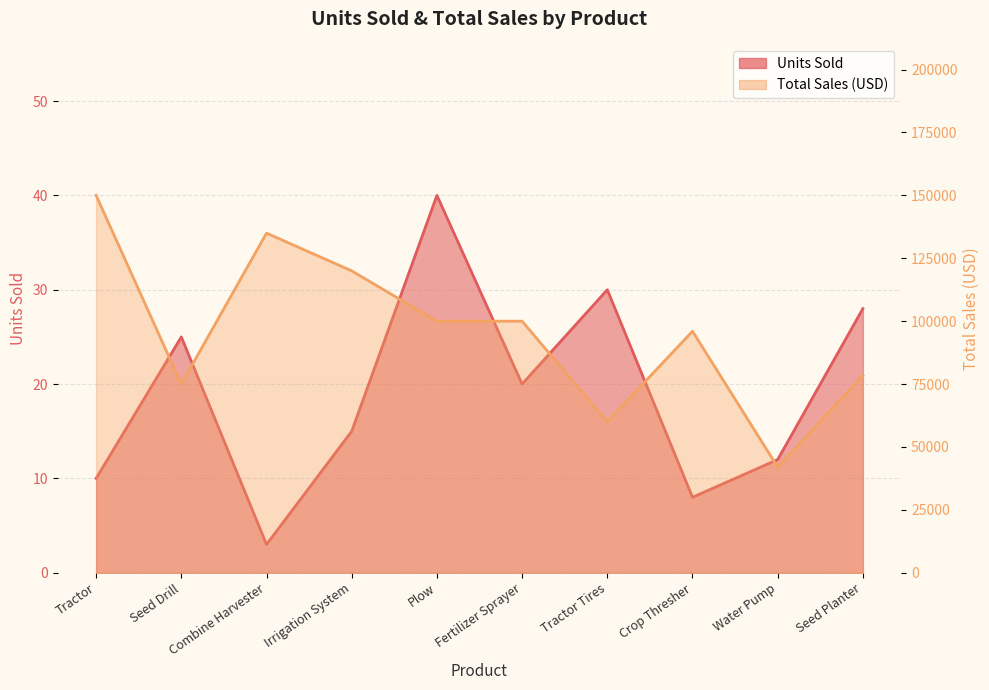

In Total Sales (USD), how many points are lower than both neighbors (excluding endpoints)?

3